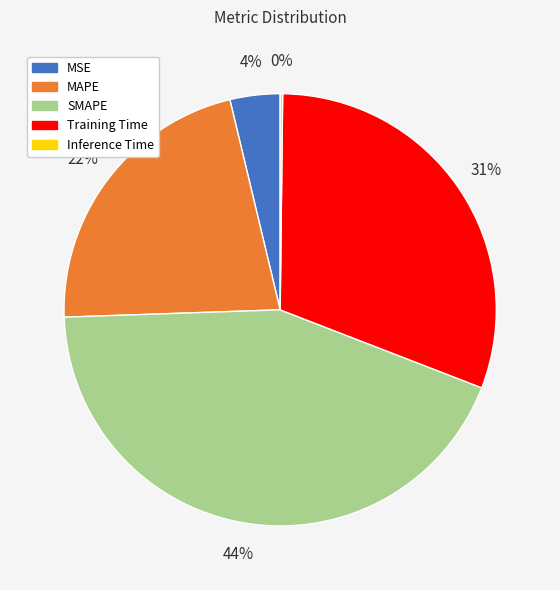

Is there a majority slice in this chart?

No